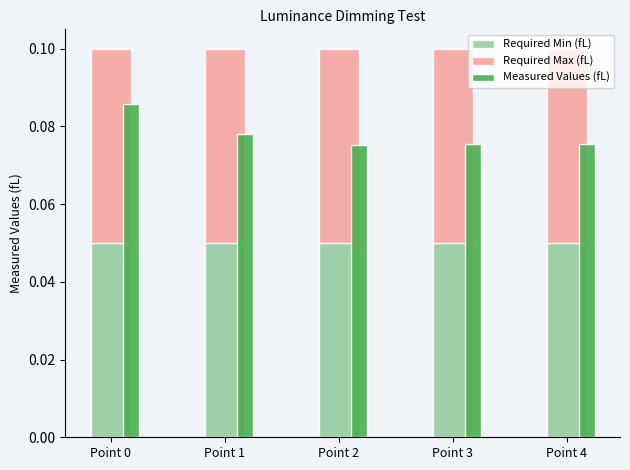

Rank the series at Point 4 from lowest to highest value.

Required Min (fL), Required Max (fL), Measured Values (fL)